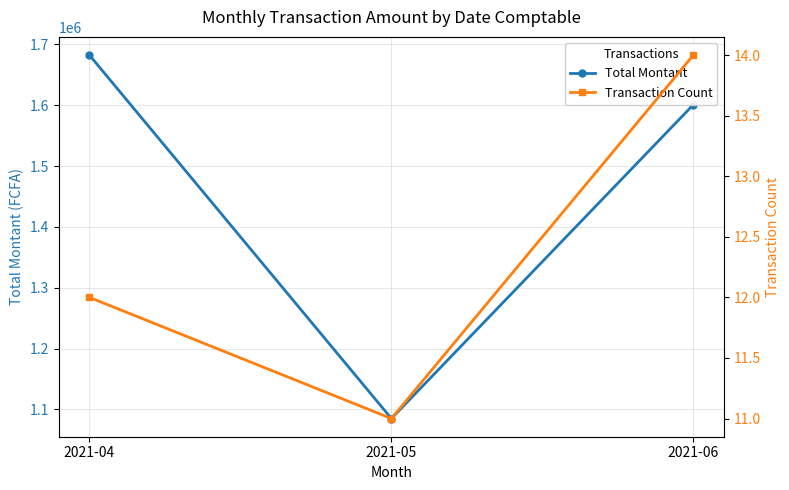

What is the sum of all Transaction Count values?

37